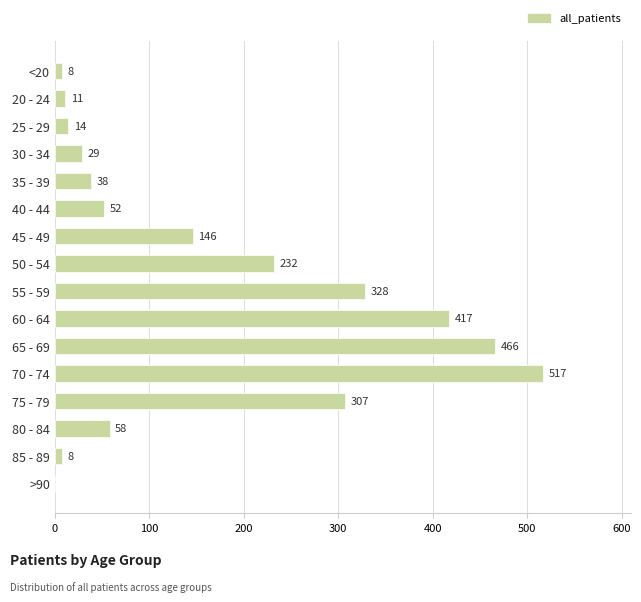

Where is the data nearest to the value 258?

50 - 54